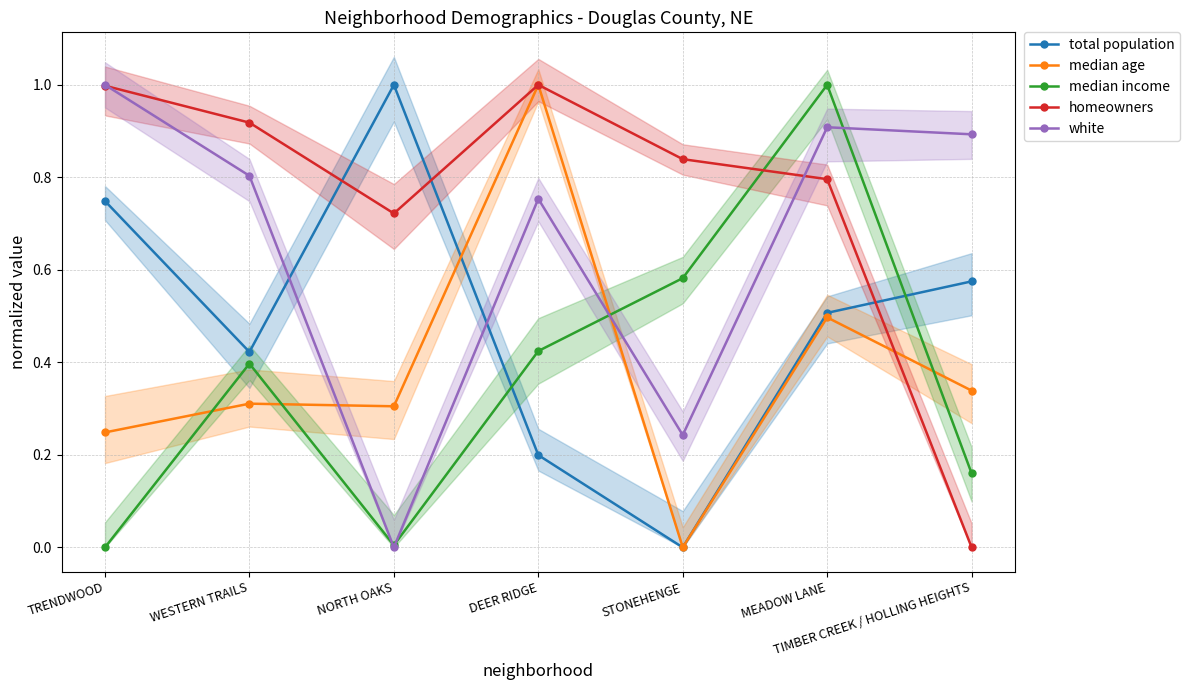

What is the value of the white point at the 6th from the left?

0.9